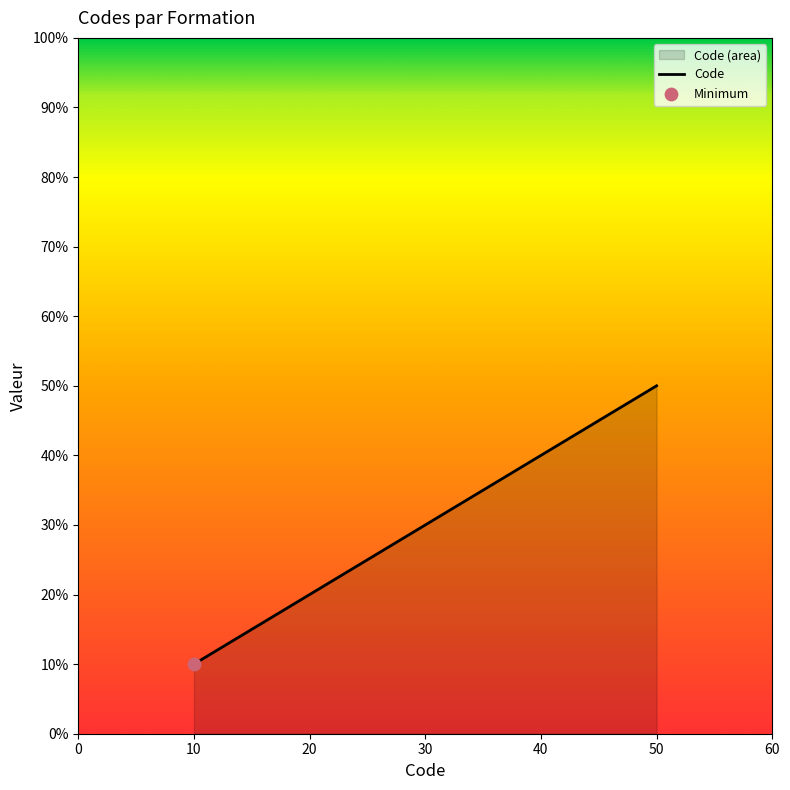

What is the greatest value displayed?

50.0